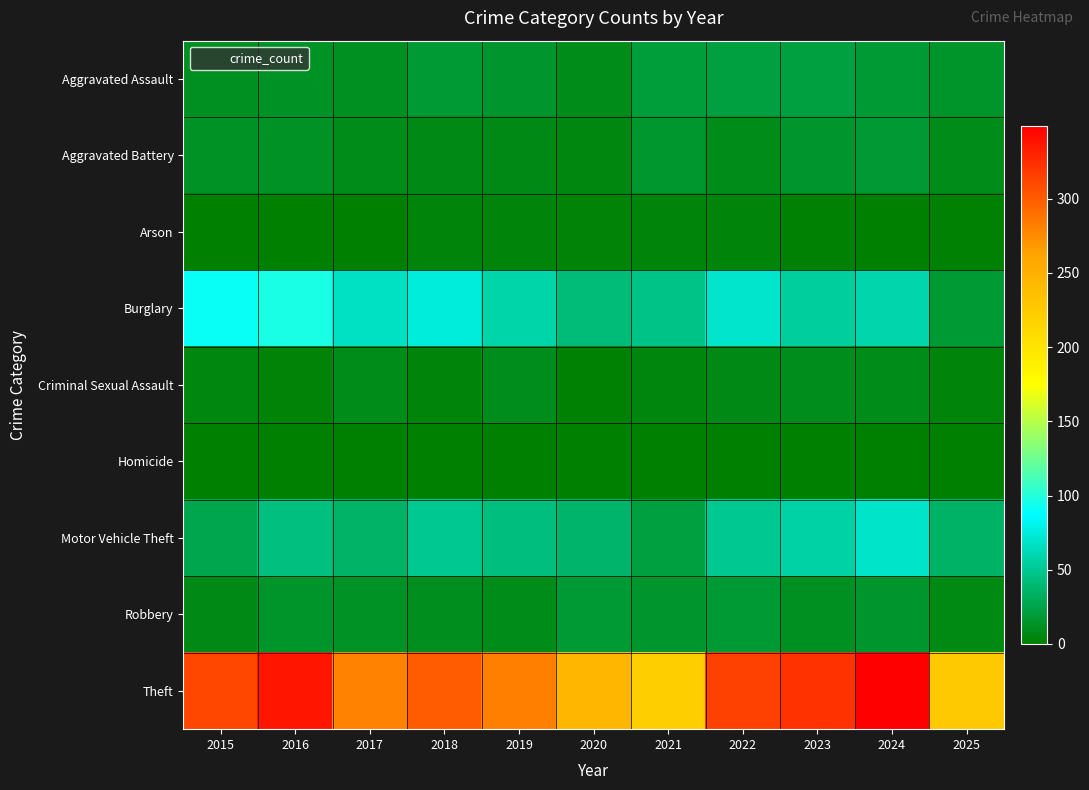

Which category has the lowest value across all series?

2016